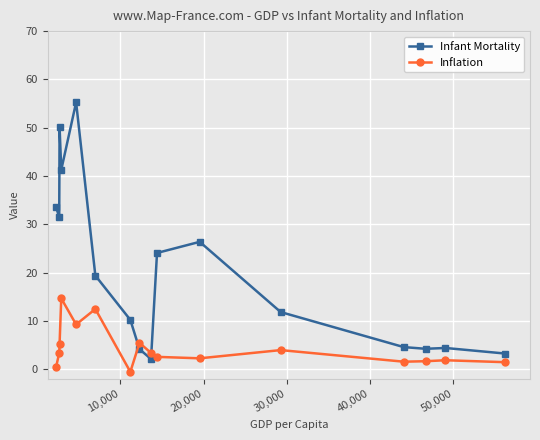

What is the value of the Infant Mortality point at the 13th from the left?

4.6